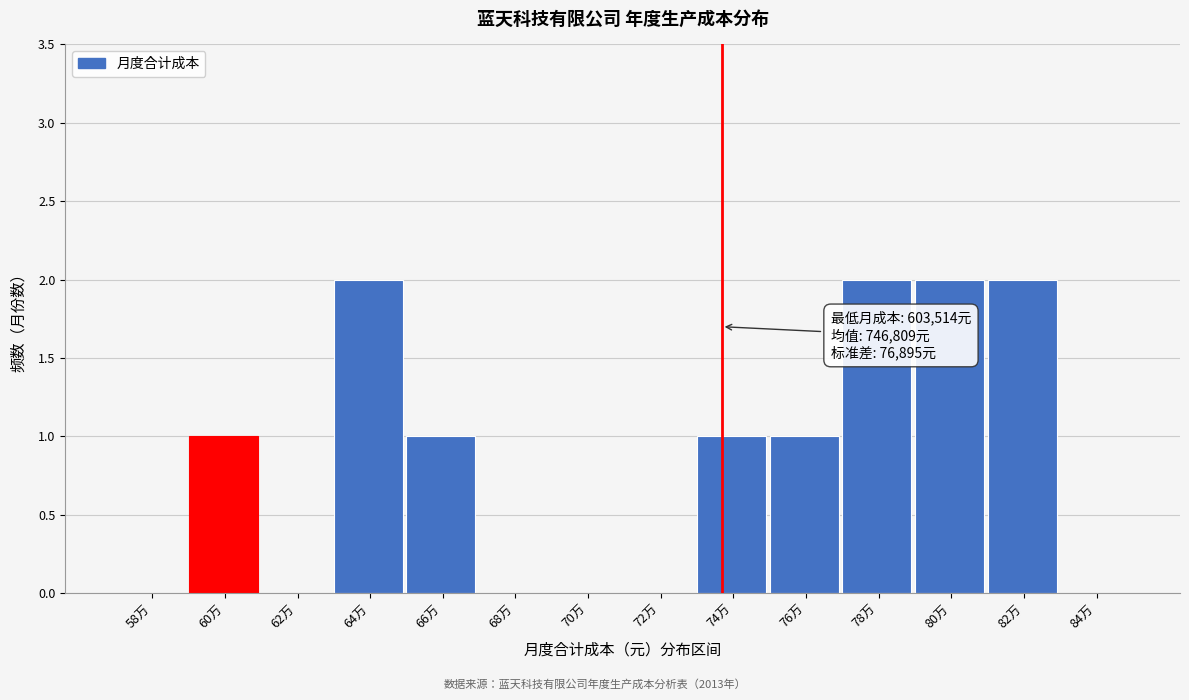

Reading right to left, transcribe all the data shown in this chart.

84万=0	82万=2	80万=2	78万=2	76万=1	74万=1	72万=0	70万=0	68万=0	66万=1	64万=2	62万=0	60万=1	58万=0